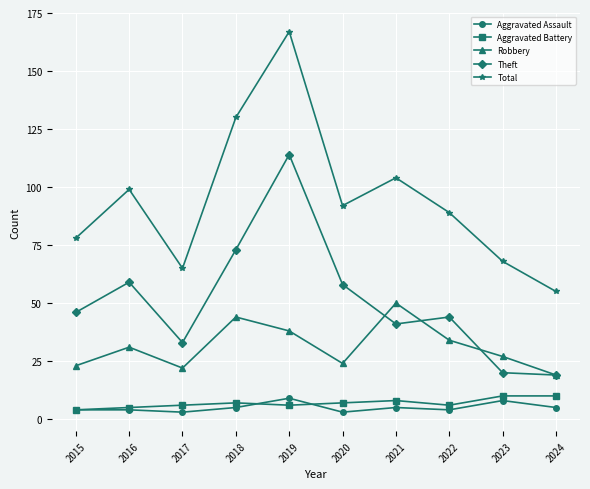

The Aggravated Battery series shows 6 at 2019. True or false?

True